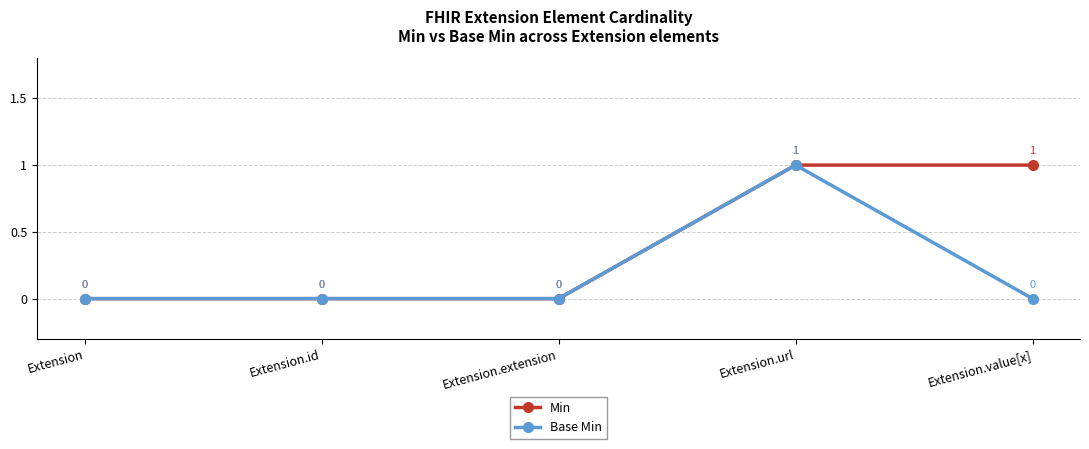

List the series in order of their overall mean, lowest first.

Base Min, Min